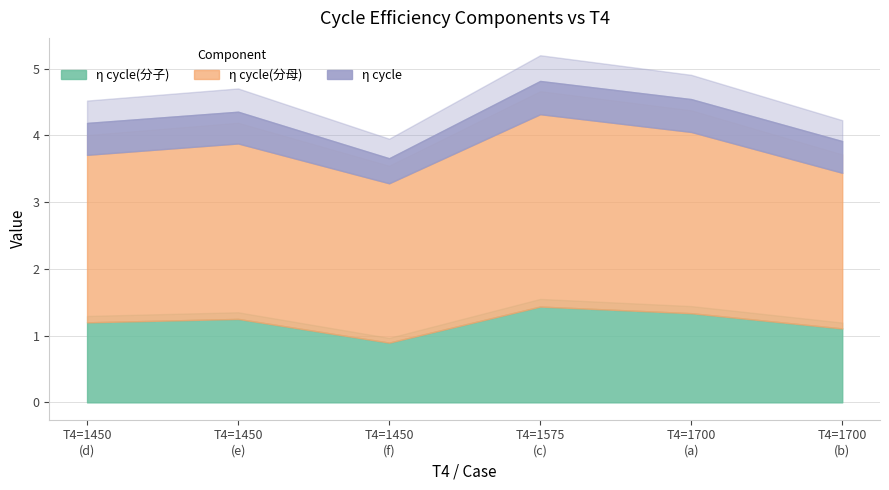

Reading right to left, what are all the values shown in this chart?

η cycle(分子): f=0.9	e=1.3	d=1.2	c=1.4	b=1.1	a=1.3
η cycle(分母): f=2.4	e=2.6	d=2.5	c=2.9	b=2.3	a=2.7
η cycle: f=0.4	e=0.5	d=0.5	c=0.5	b=0.5	a=0.5